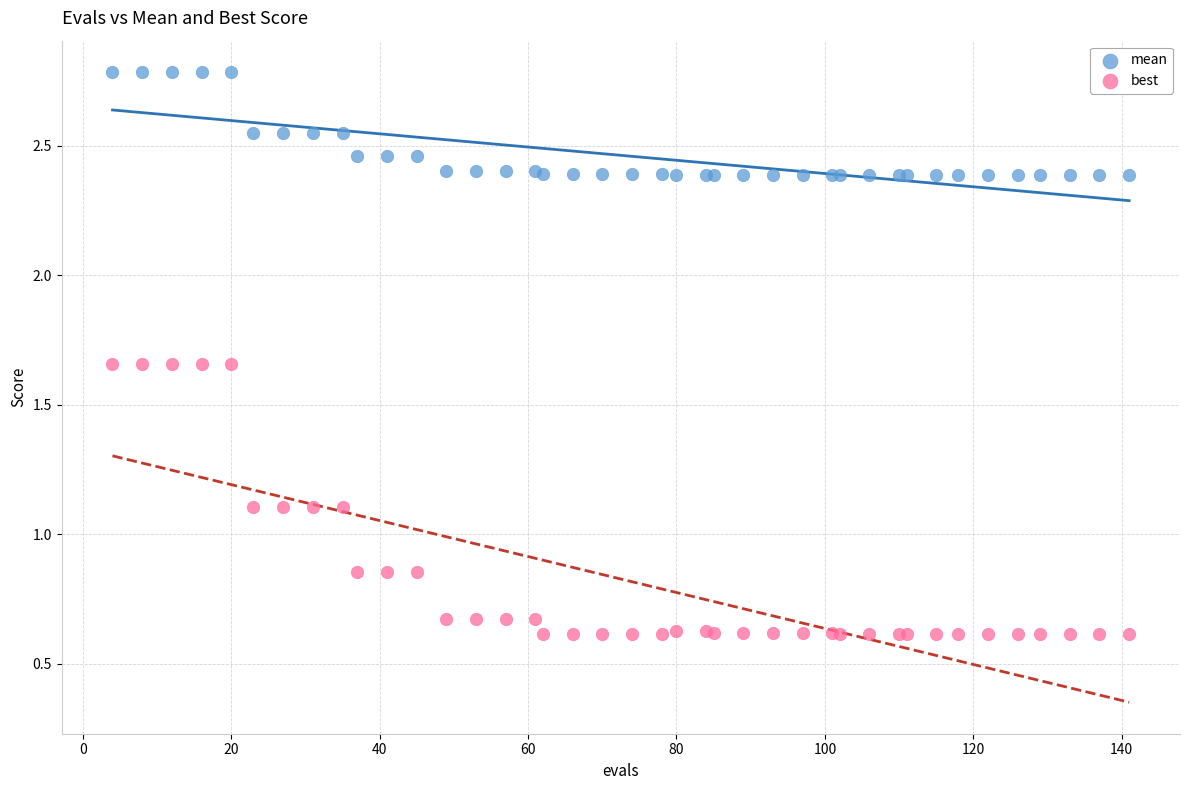

Which series has the widest spread of Y values?

best